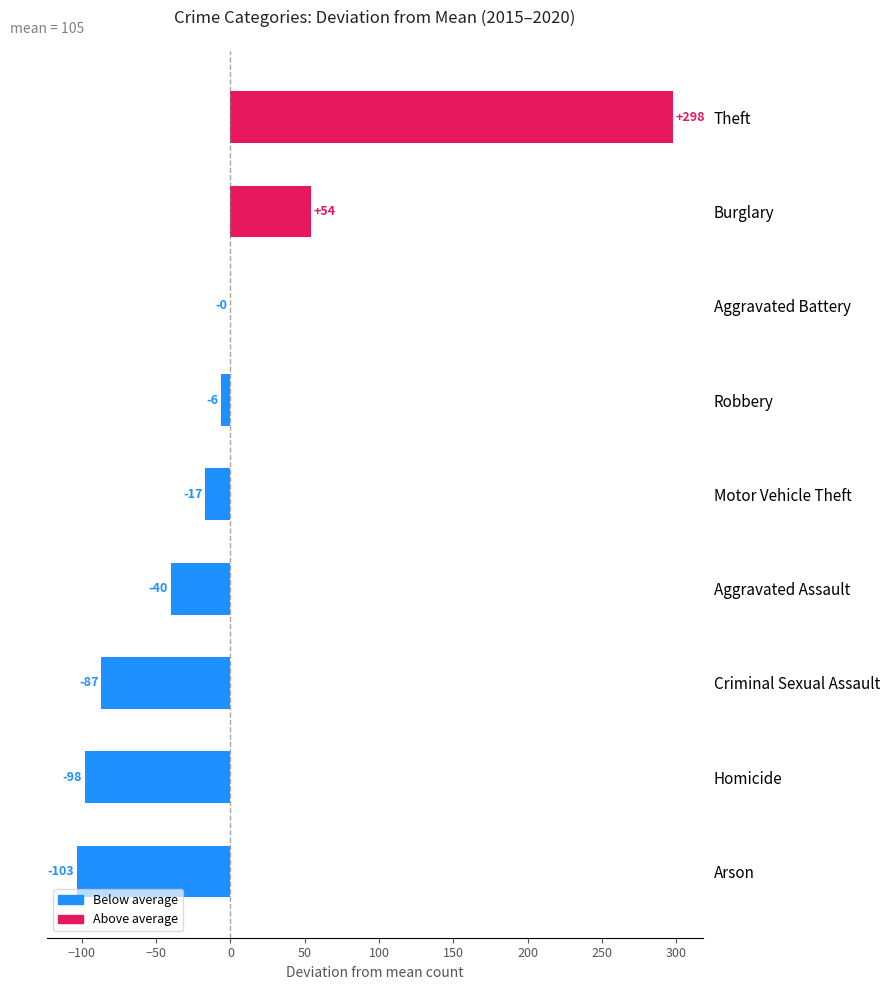

True or false: the data shows -69.1 at Aggravated Assault.

False